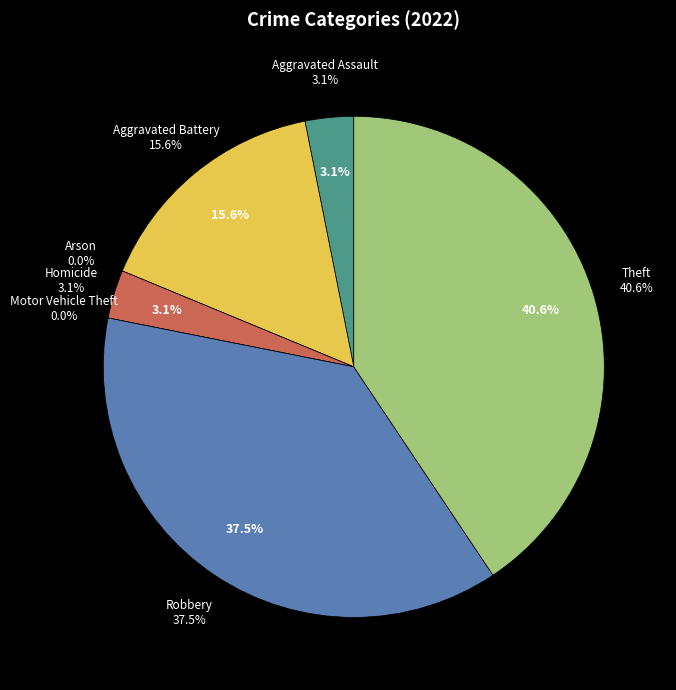

Is the sum of Arson and Robbery greater than half?

No